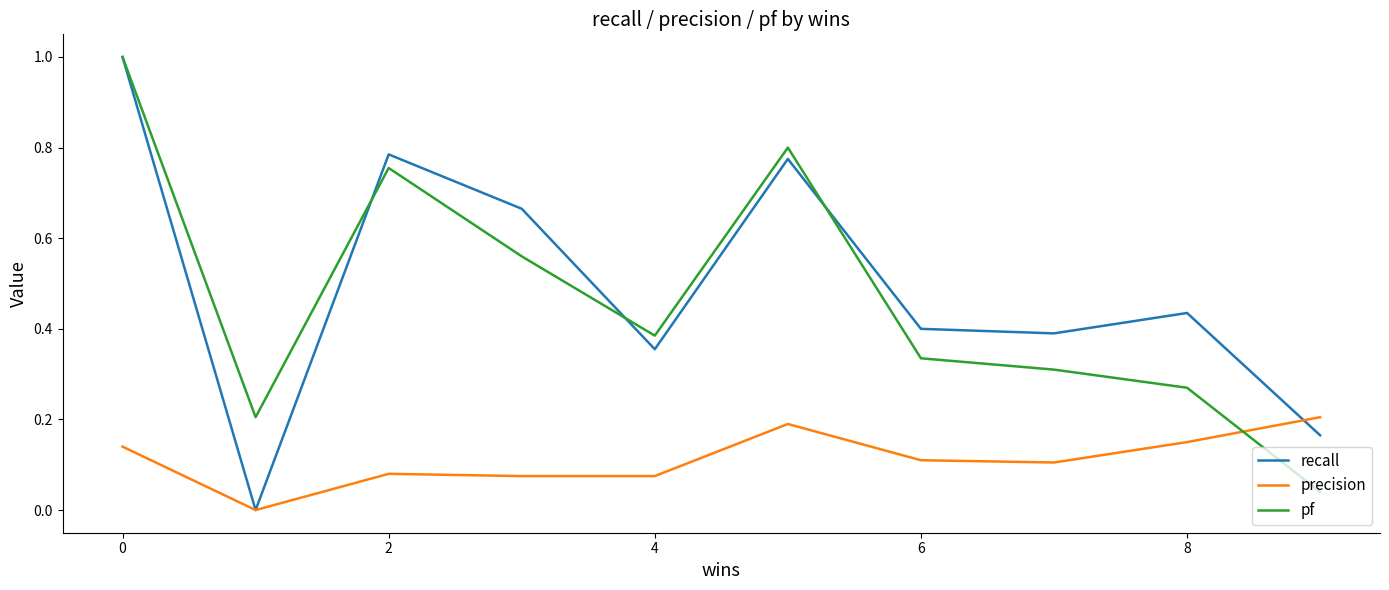

What is the maximum value shown in the chart?

1.0